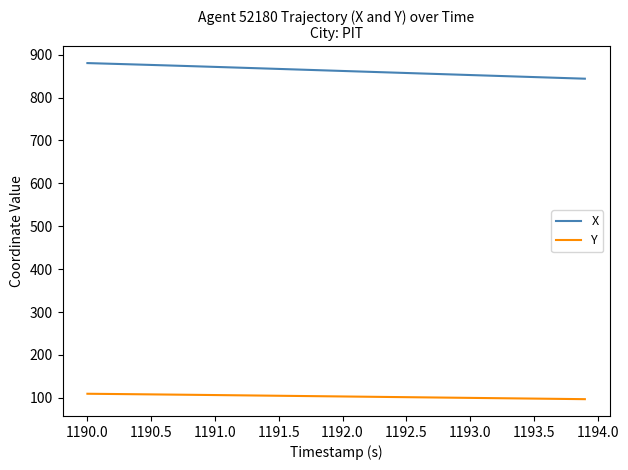

List the series in order of their peak value, highest first.

X, Y